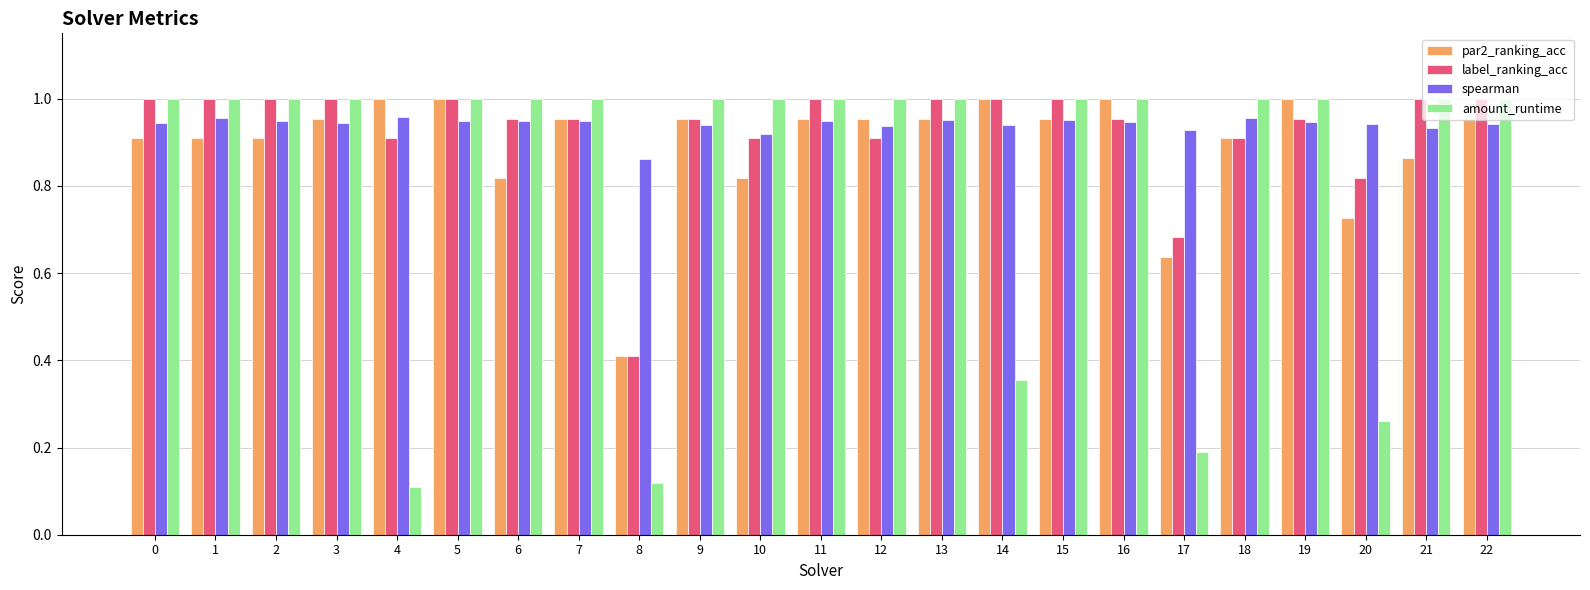

Which category has the lowest value in the par2_ranking_acc series?

8